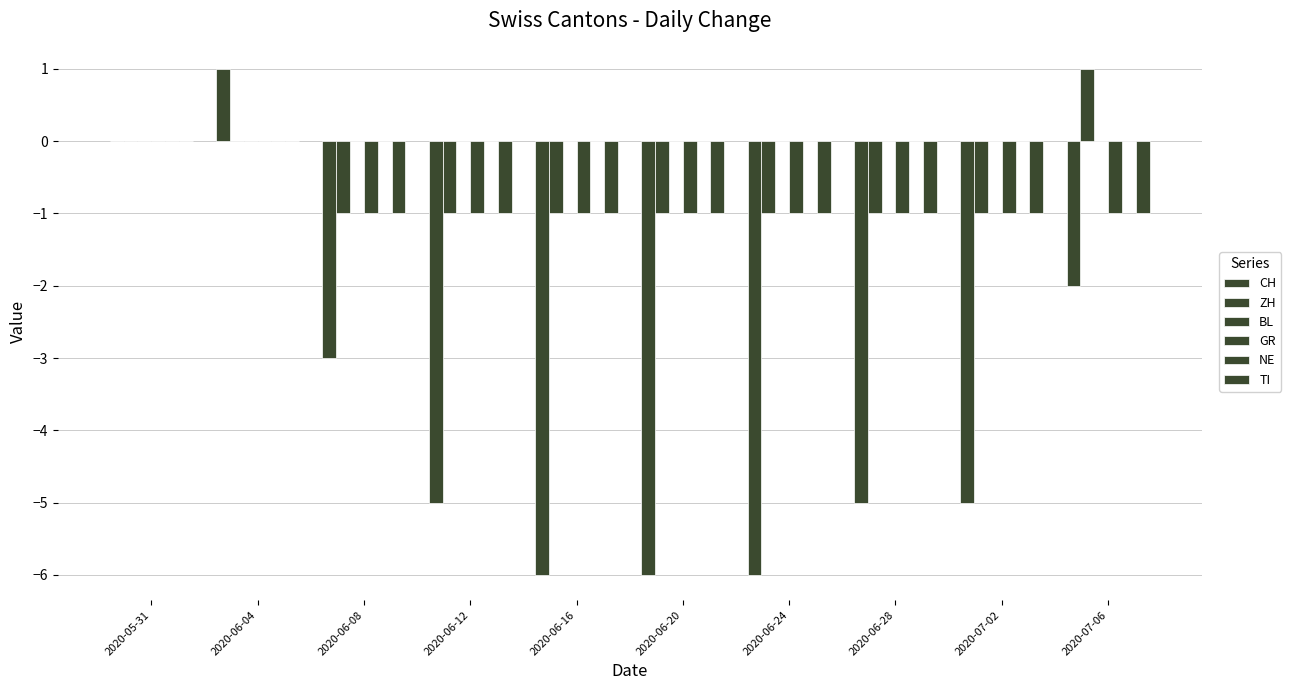

Reading right to left, what are all the values shown in this chart?

CH: 2020-07-06=-2	2020-07-02=-5	2020-06-28=-5	2020-06-24=-6	2020-06-20=-6	2020-06-16=-6	2020-06-12=-5	2020-06-08=-3	2020-06-04=1	2020-05-31=0
ZH: 2020-07-06=1	2020-07-02=-1	2020-06-28=-1	2020-06-24=-1	2020-06-20=-1	2020-06-16=-1	2020-06-12=-1	2020-06-08=-1	2020-06-04=0	2020-05-31=0
BL: 2020-07-06=0	2020-07-02=0	2020-06-28=0	2020-06-24=0	2020-06-20=0	2020-06-16=0	2020-06-12=0	2020-06-08=0	2020-06-04=0	2020-05-31=0
GR: 2020-07-06=-1	2020-07-02=-1	2020-06-28=-1	2020-06-24=-1	2020-06-20=-1	2020-06-16=-1	2020-06-12=-1	2020-06-08=-1	2020-06-04=0	2020-05-31=0
NE: 2020-07-06=0	2020-07-02=0	2020-06-28=0	2020-06-24=0	2020-06-20=0	2020-06-16=0	2020-06-12=0	2020-06-08=0	2020-06-04=0	2020-05-31=0
TI: 2020-07-06=-1	2020-07-02=-1	2020-06-28=-1	2020-06-24=-1	2020-06-20=-1	2020-06-16=-1	2020-06-12=-1	2020-06-08=-1	2020-06-04=0	2020-05-31=0